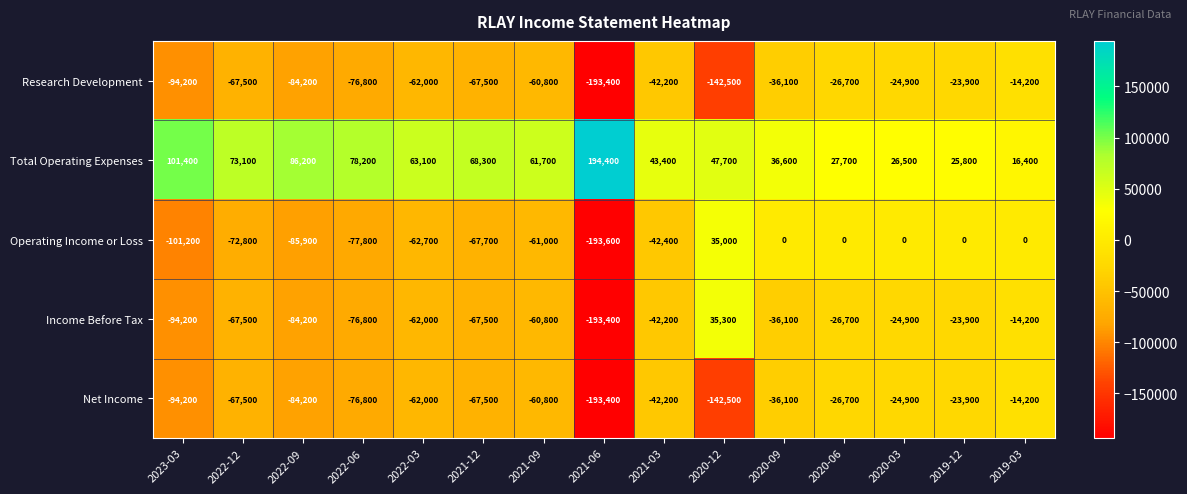

What is the spread (max minus min) of values at 2020-06?

54400